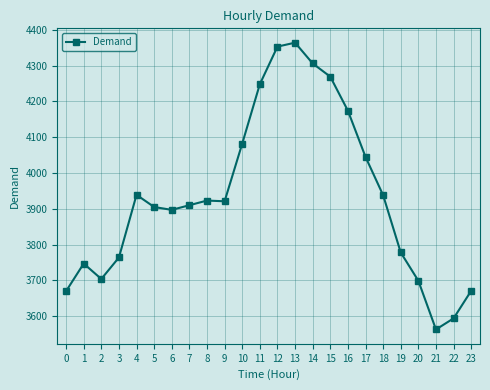

At which category does the data reach its first local peak?

1